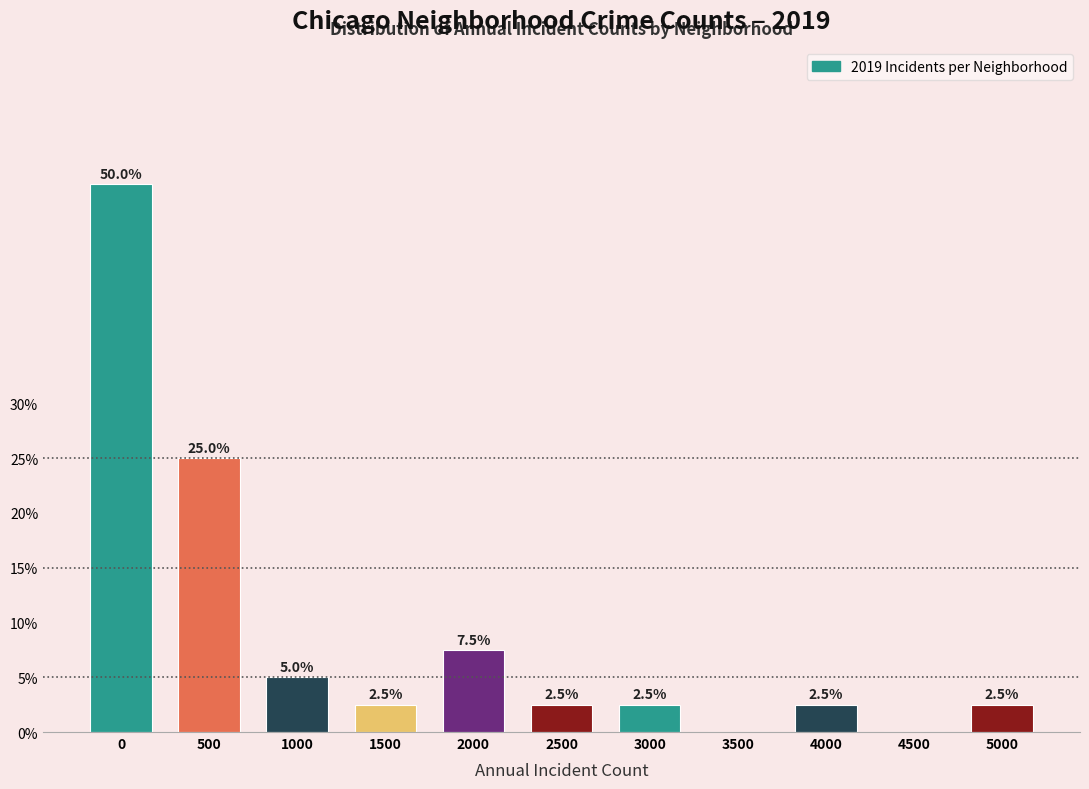

Reading left to right, list all the values displayed in this chart.

0=50.0	500=25.0	1000=5.0	1500=2.5	2000=7.5	2500=2.5	3000=2.5	3500=0.0	4000=2.5	4500=0.0	5000=2.5